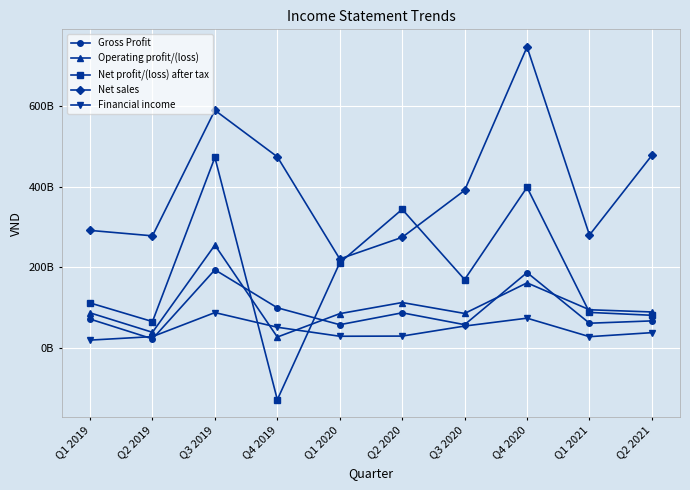

Reading left to right, what are all the values shown in this chart?

Gross Profit: 71914709260	22813942115	194021335317	99857475186	57939204537	87442598362	58030554497	187133824305	61626070111	67394827928
Operating profit/(loss): 87340603435	39098671887	255284019297	27379212145	85325826578	112917559882	85835535925	161647383174	94969586025	89532792792
Net profit/(loss) after tax: 111882624863	65700458849	472479797498	-127808904461	211318354717	343911893177	169883535557	398445586930	88407747334	81303092328
Net sales: 291630078342	278165844568	589313699332	473989064018	220926814972	274521852888	390840160178	746189375780	280094494475	477692336386
Financial income: 19746973522	28446847996	87984614634	51669782494	29332376100	29751355886	54611721898	74128121383	28287881741	38278145118